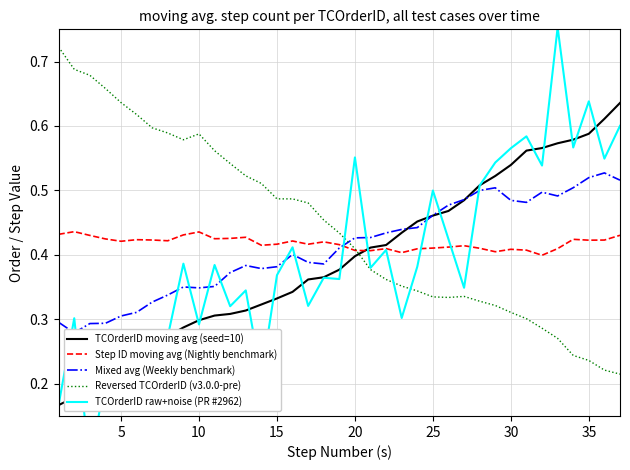

What are all the series names shown in the legend?

TCOrderID moving avg (seed=10), Step ID moving avg (Nightly benchmark), Mixed avg (Weekly benchmark), Reversed TCOrderID (v3.0.0-pre), TCOrderID raw+noise (PR #2962)